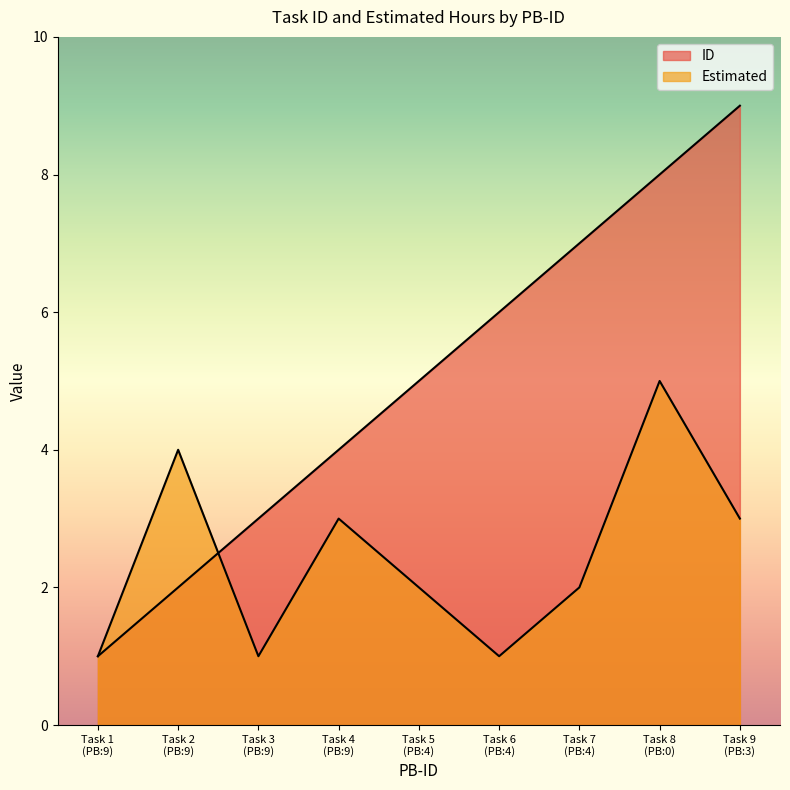

What is the total value across all series at 4?

7